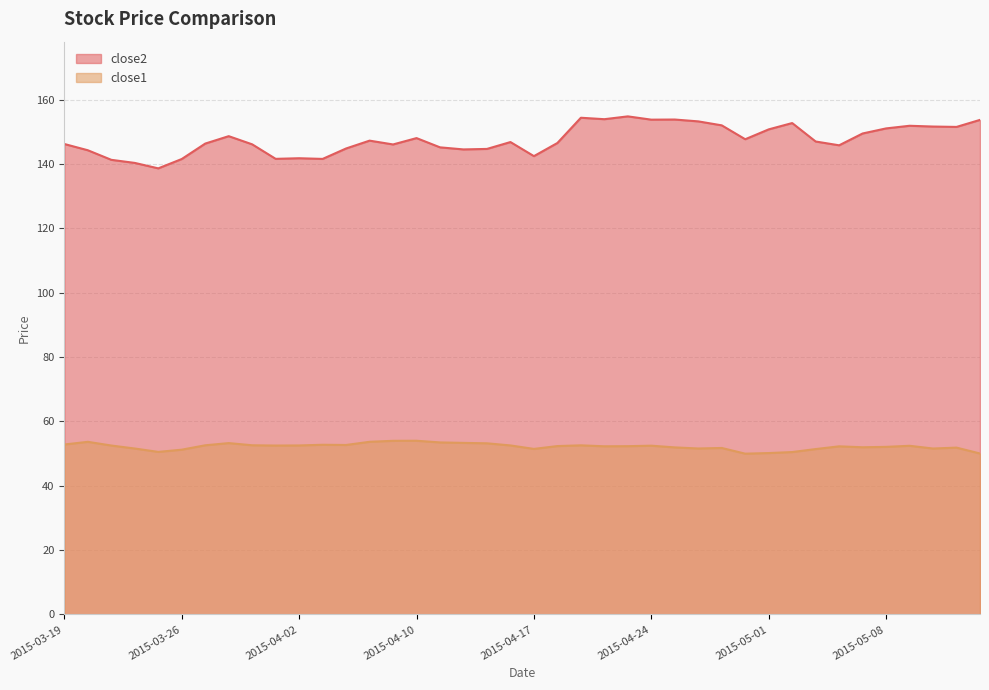

Reading left to right, list all the values displayed in this chart.

close2: 146.2	144.3	141.3	140.3	138.6	141.5	146.3	148.6	146.1	141.6	141.8	141.6	144.8	147.2	146.1	148.0	145.2	144.5	144.7	146.8	142.4	146.5	154.4	153.9	154.8	153.8	153.8	153.2	152.0	147.7	150.8	152.7	147.0	145.8	149.5	151.1	151.9	151.6	151.5	153.7
close1: 52.8	53.6	52.5	51.6	50.5	51.2	52.6	53.2	52.6	52.5	52.5	52.7	52.7	53.7	54.0	54.0	53.5	53.3	53.2	52.5	51.4	52.3	52.6	52.3	52.3	52.4	51.9	51.6	51.7	50.0	50.2	50.5	51.4	52.2	52.0	52.1	52.4	51.6	51.8	50.0